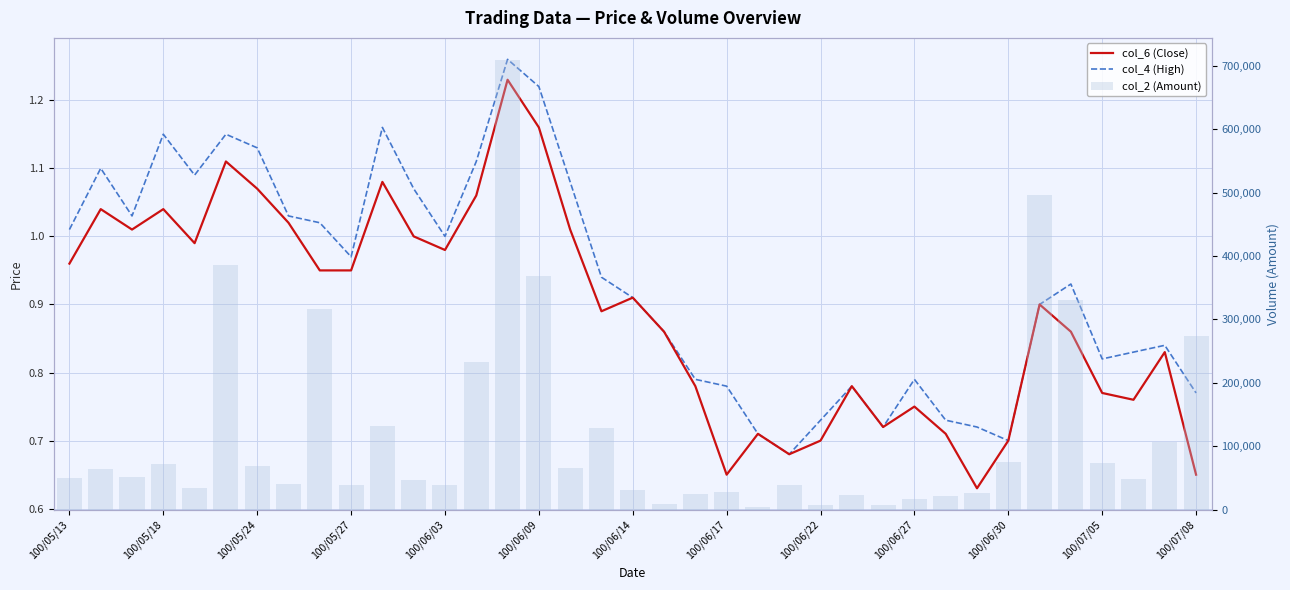

At which category is the sum across all series the highest?

14